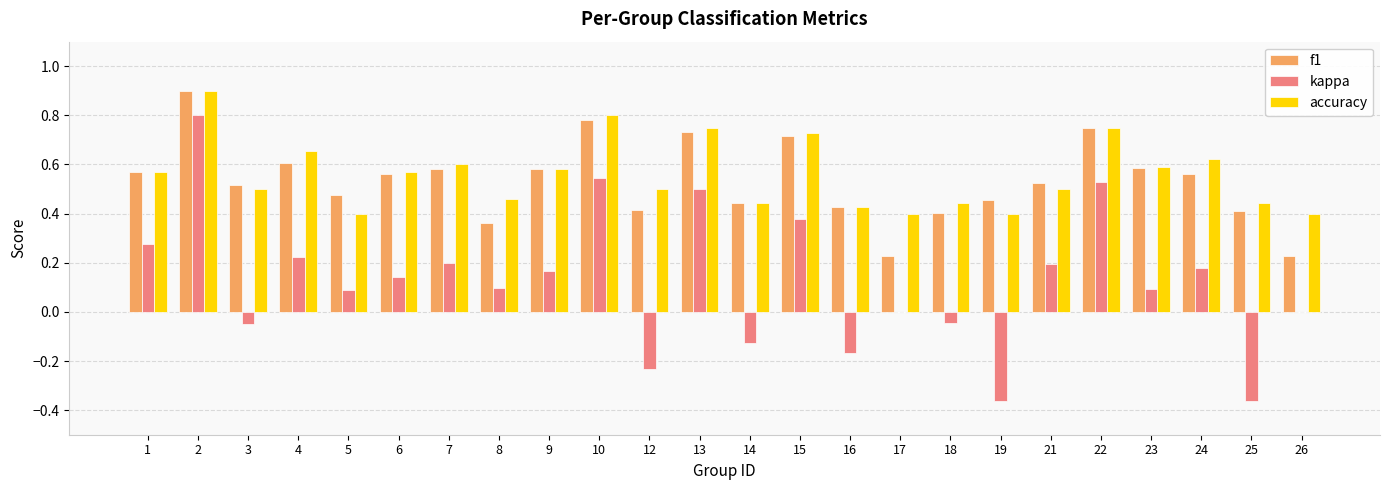

How many groups of bars are there?

24